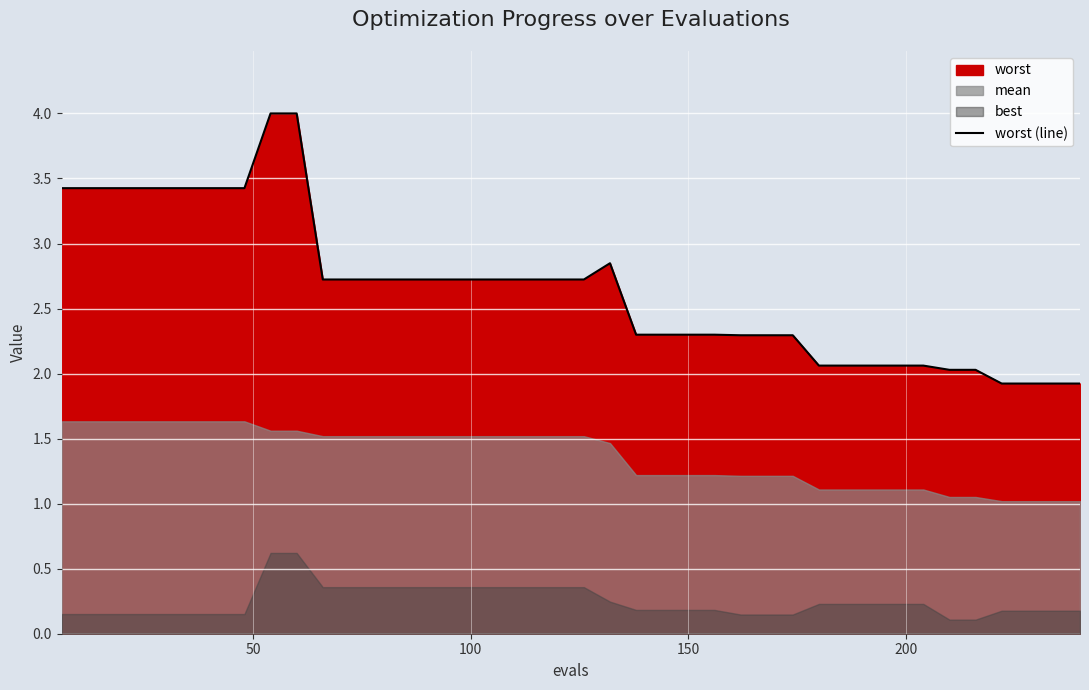

What is the maximum value shown in the chart?

4.0